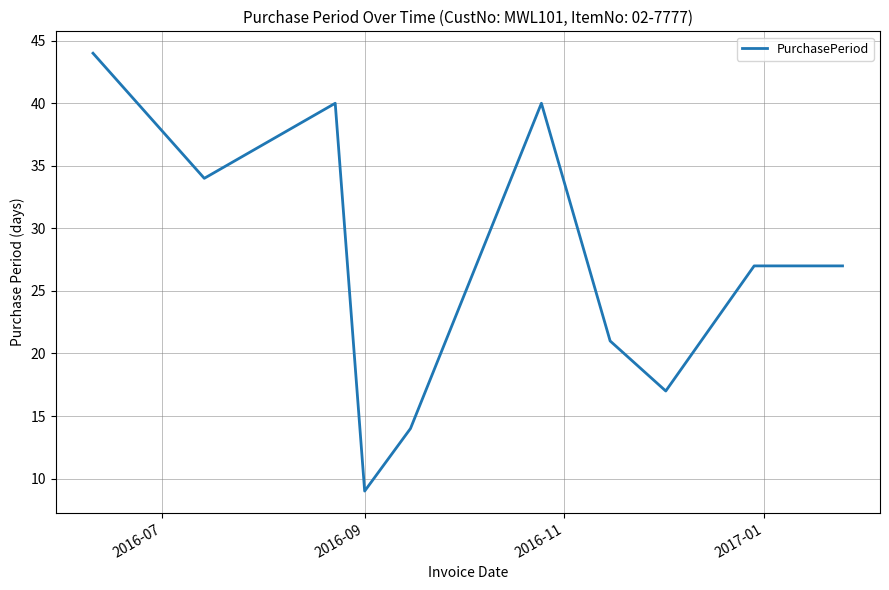

What is the greatest value displayed?

44